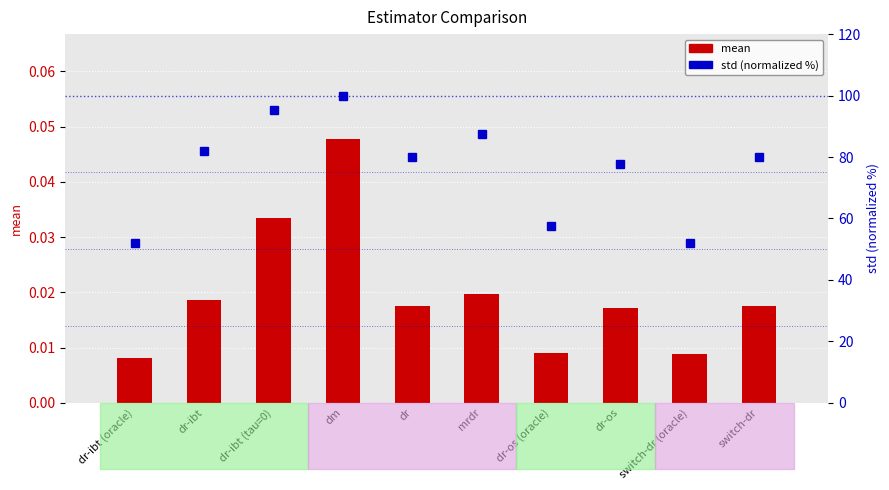

List the labels in order of mean value, smallest first.

dr-ibt (oracle), switch-dr (oracle), dr-os (oracle), dr-os, dr, switch-dr, dr-ibt, mrdr, dr-ibt (tau=0), dm